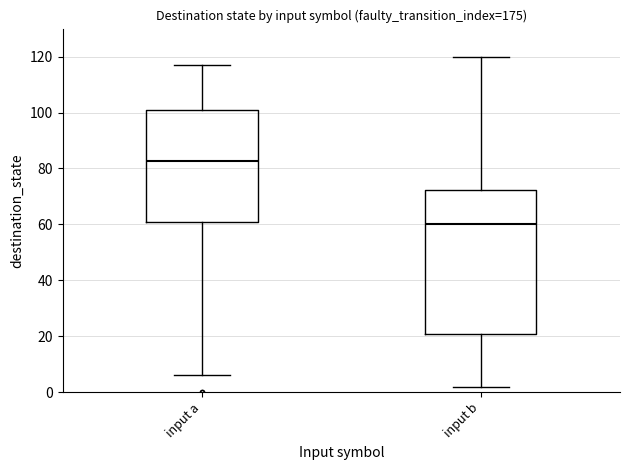

Reading left to right, transcribe this box plot: for each box, give where its median line is, the range the box spans, and where its two whiskers end, as read against the y-axis. The values are not printed on the chart, so give them approximately, as read against the axis.

input a: median 82, box 60 to 102, whiskers 6 to 118
input b: median 60, box 20 to 72, whiskers 2 to 120